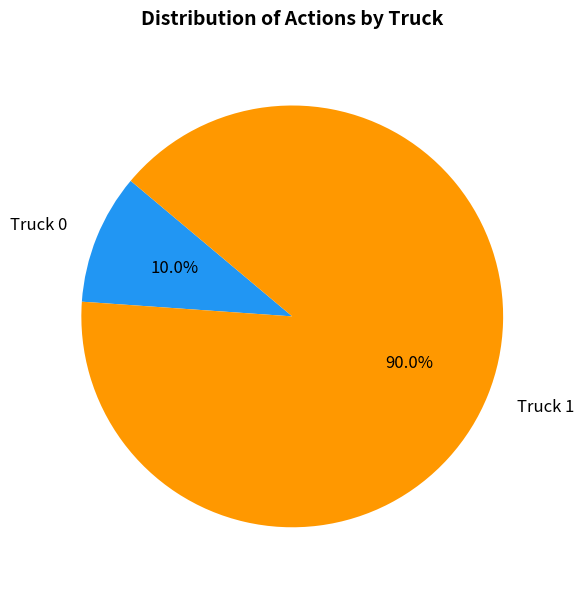

What percentage is the Truck 0 slice, to the nearest percent?

10%